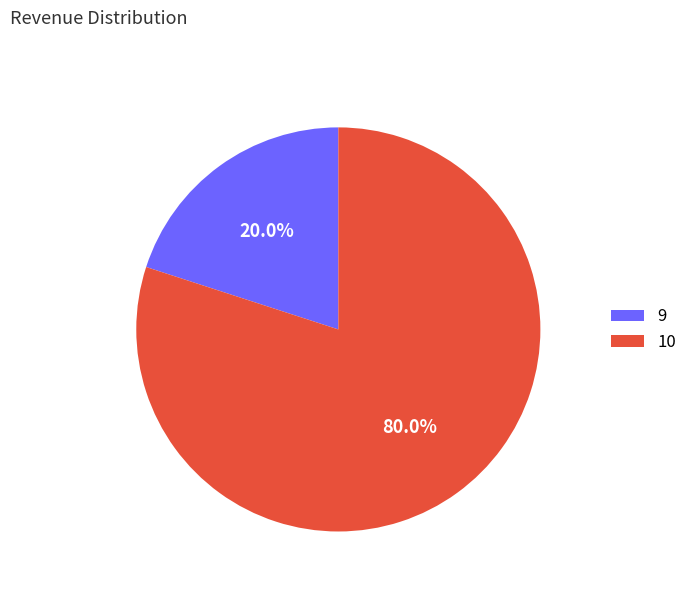

What percentage is the 9 slice, to the nearest percent?

20%